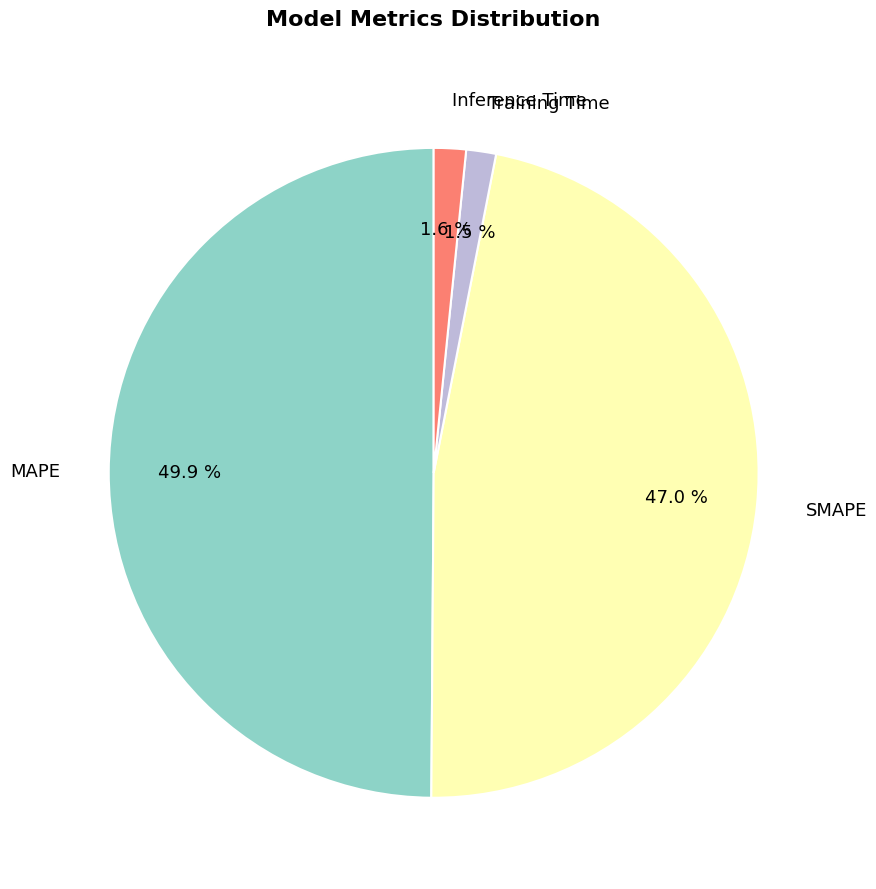

Which has a higher value, Inference Time or MAPE?

MAPE